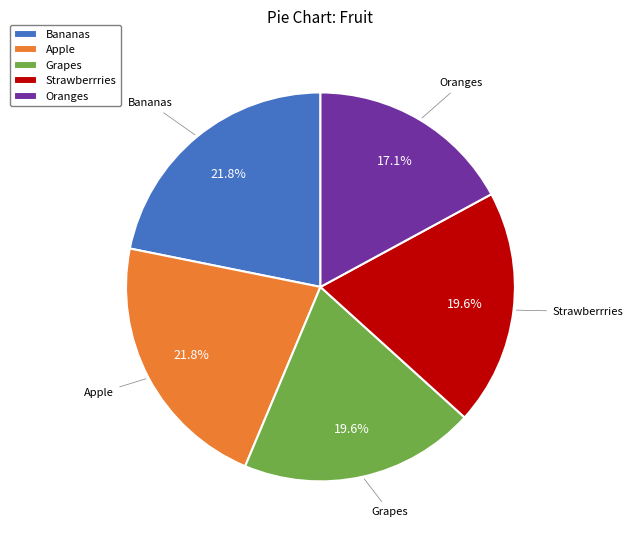

Count the number of slices in the pie.

5